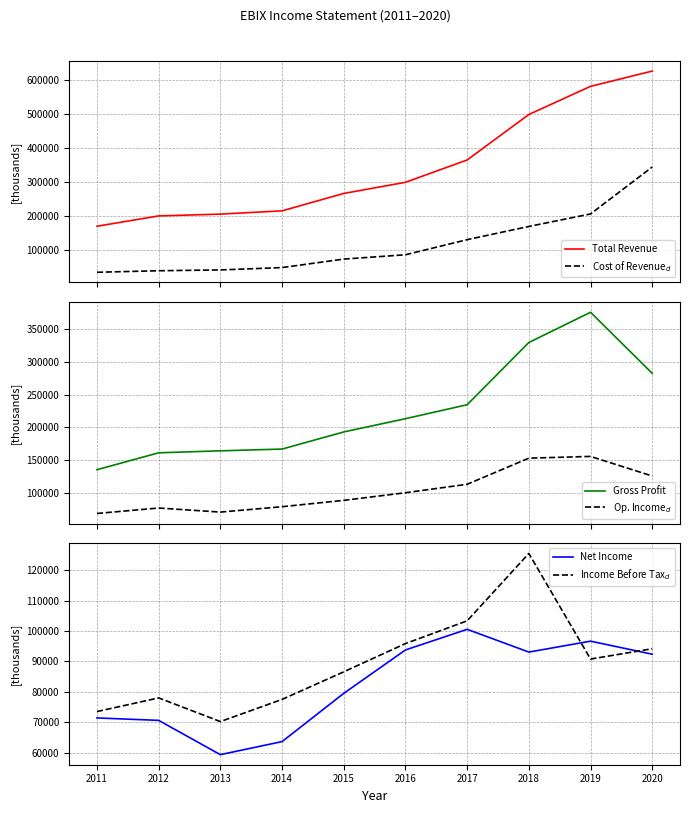

What is the value of the Net Income point at the 5th from the left?

79500